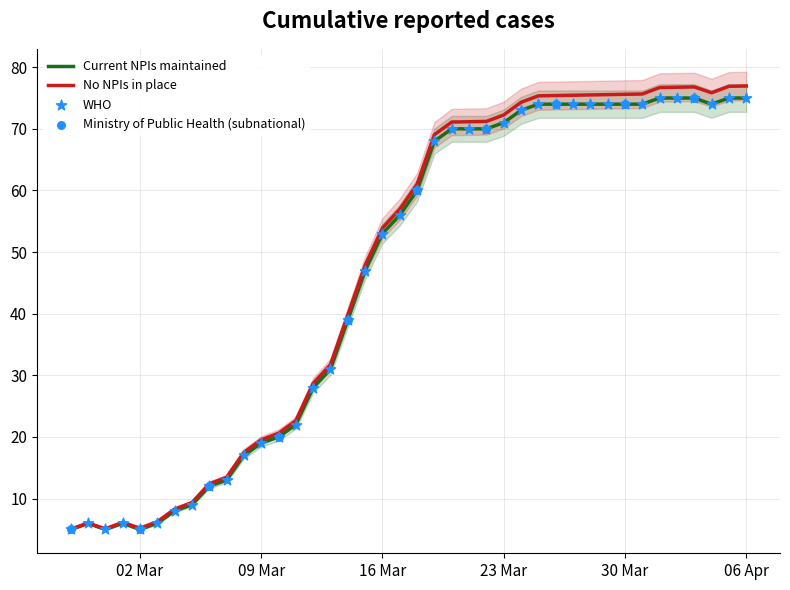

Which has a higher value, 2020-04-02 or 2020-03-08?

2020-04-02